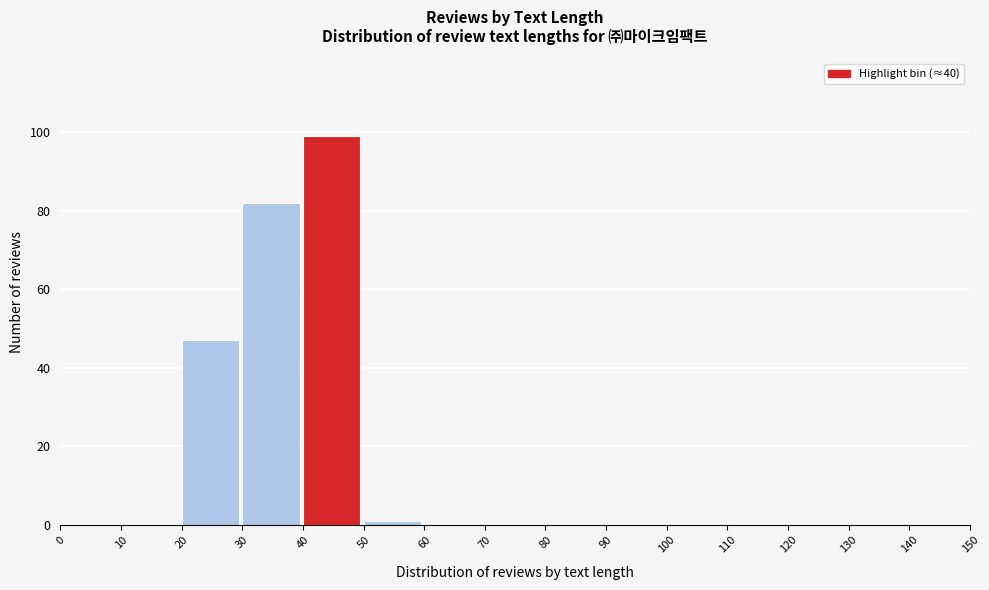

Reading left to right, transcribe this chart: for each bar, give the range it covers on the x-axis and its height. The values are not printed on the chart, so give them approximately, as read against the axis.

0 to 10: 0
10 to 20: 0
20 to 30: 48
30 to 40: 82
40 to 50: 100
50 to 60: under 2
60 to 70: 0
70 to 80: 0
80 to 90: 0
90 to 100: 0
100 to 110: 0
110 to 120: 0
120 to 130: 0
130 to 140: 0
140 to 150: 0